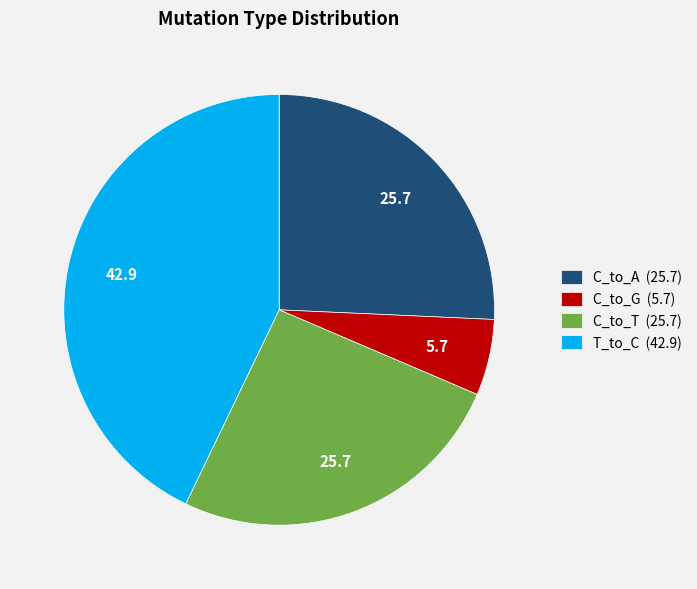

Count the number of slices in the pie.

4